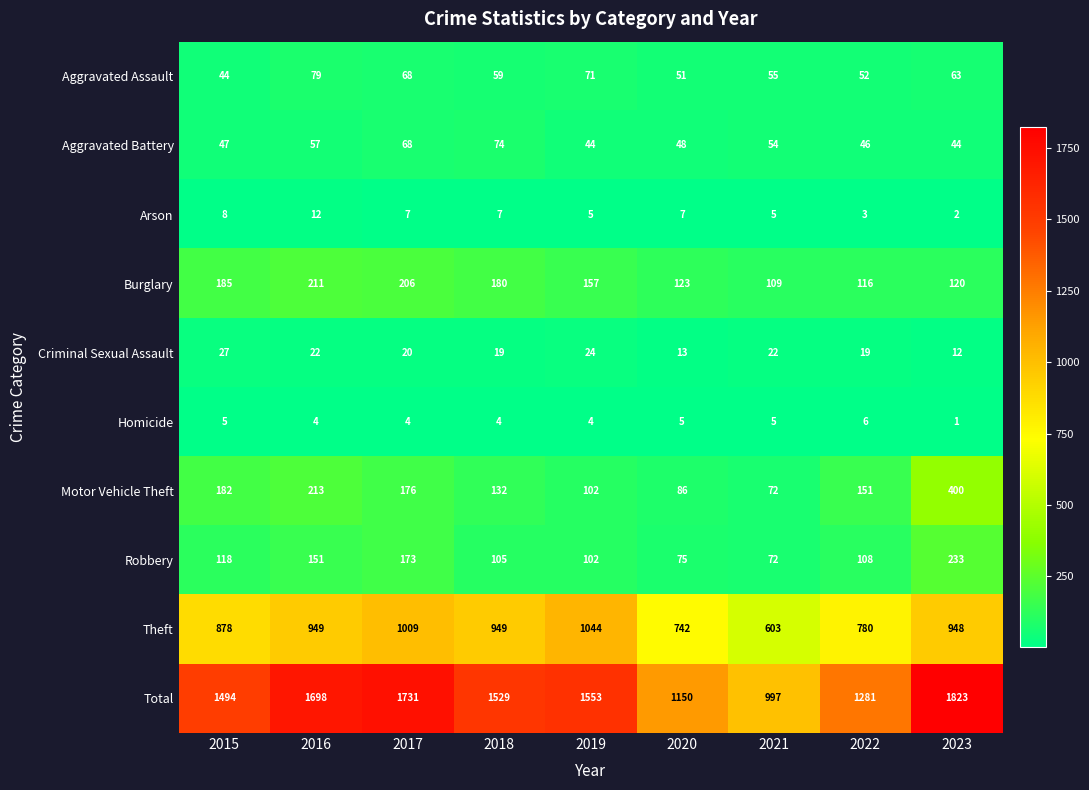

What is the average value of the Robbery series?

126